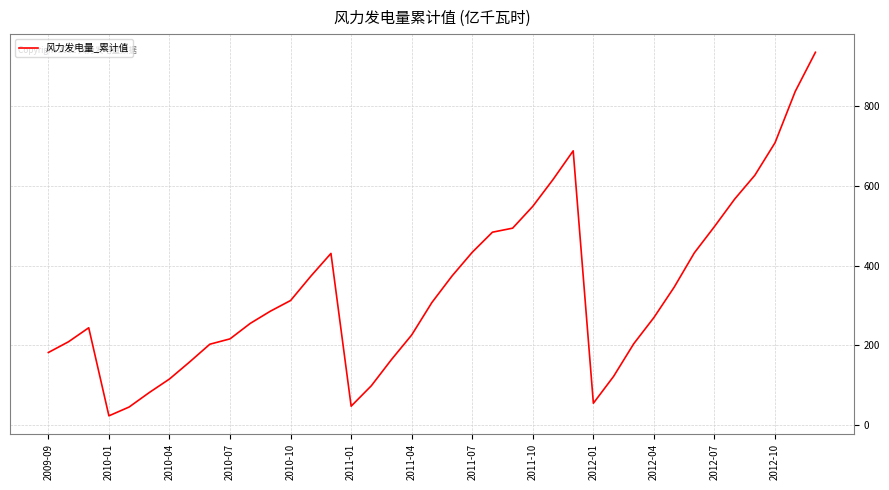

What is the greatest value displayed?

934.3